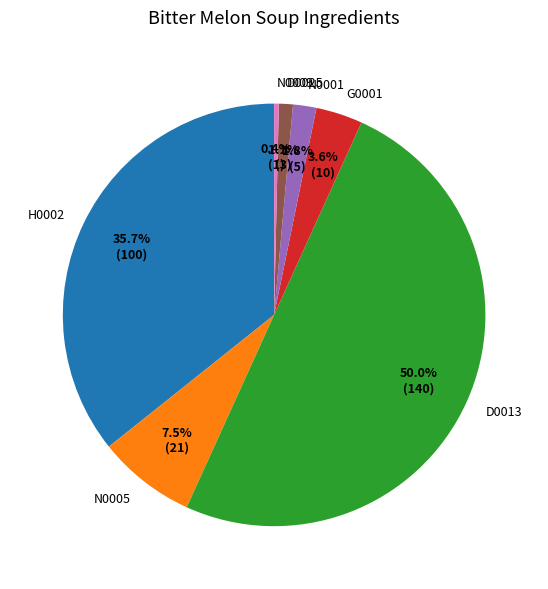

To the nearest percent, what percentage of the pie is N0001?

2%